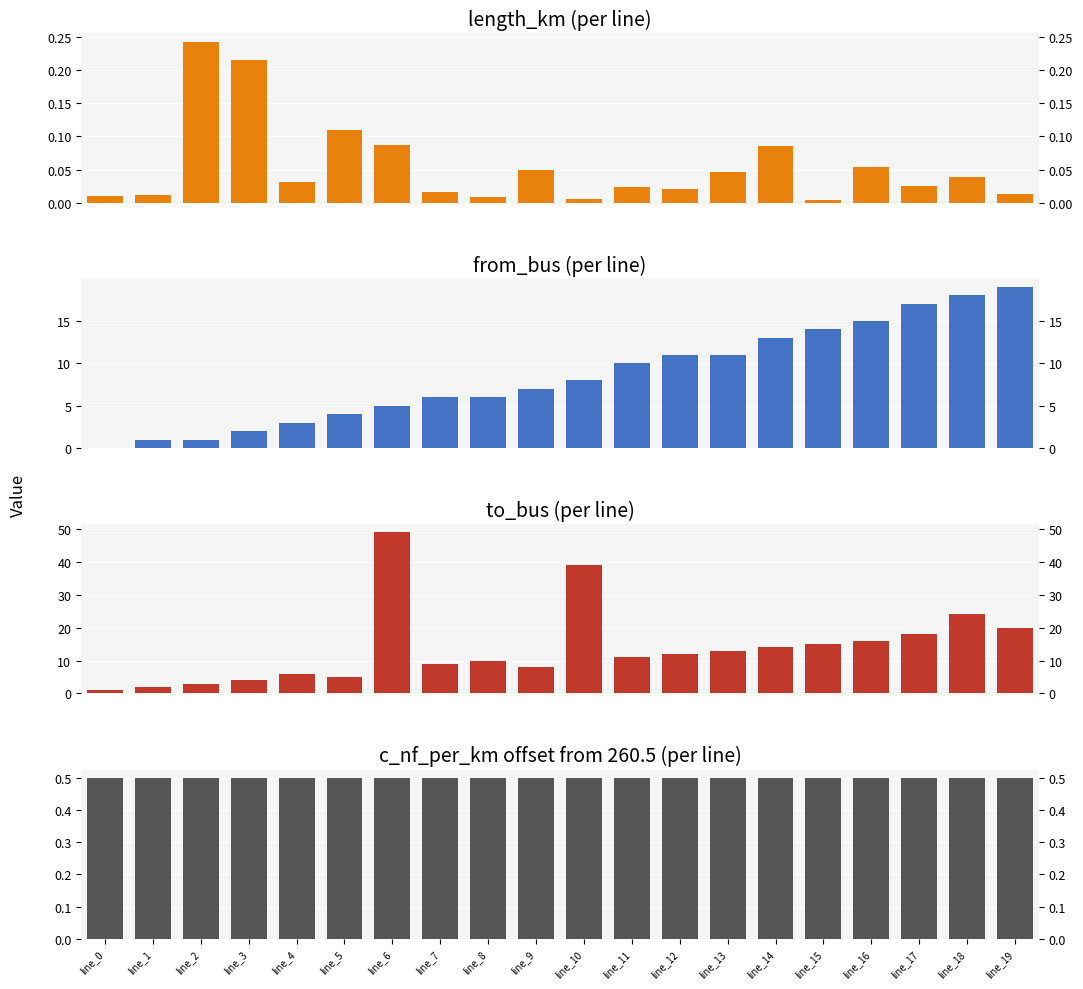

Between line_9 and line_8, which is larger?

line_9